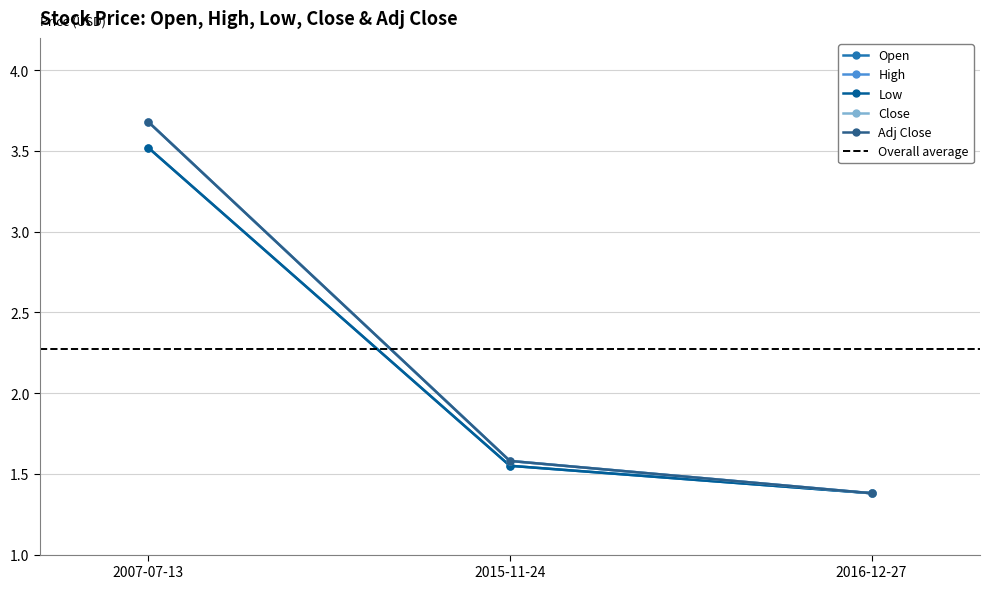

Which series has the largest range (max minus min)?

High